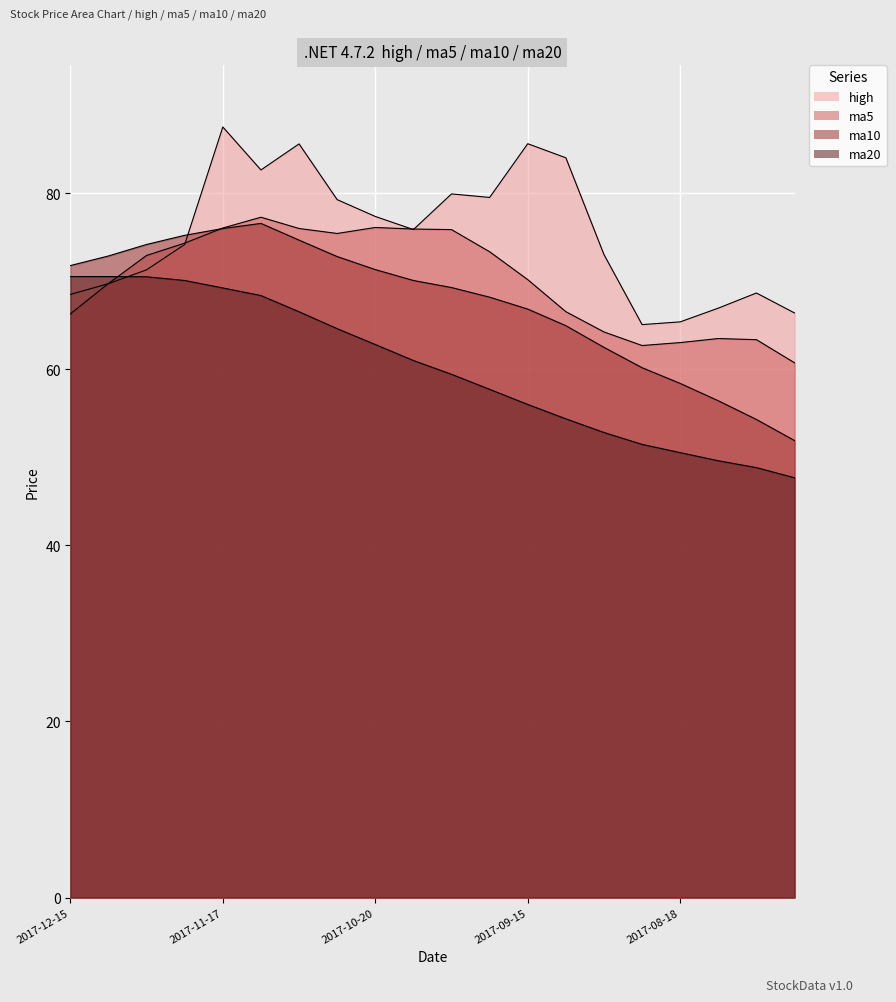

What is the minimum value shown in the chart?

47.7